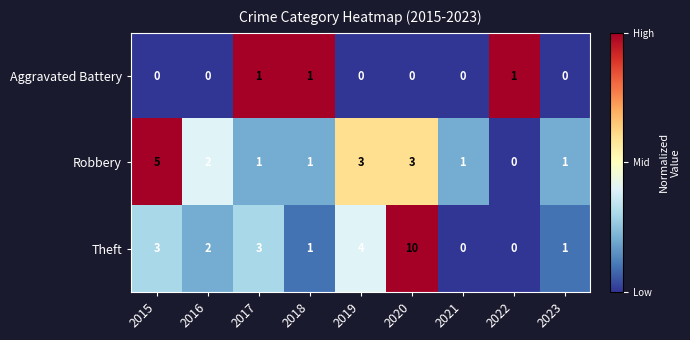

Reading left to right, list all the values displayed in this chart.

Aggravated Battery: 2015=0	2016=0	2017=1	2018=1	2019=0	2020=0	2021=0	2022=1	2023=0
Robbery: 2015=5	2016=2	2017=1	2018=1	2019=3	2020=3	2021=1	2022=0	2023=1
Theft: 2015=3	2016=2	2017=3	2018=1	2019=4	2020=10	2021=0	2022=0	2023=1